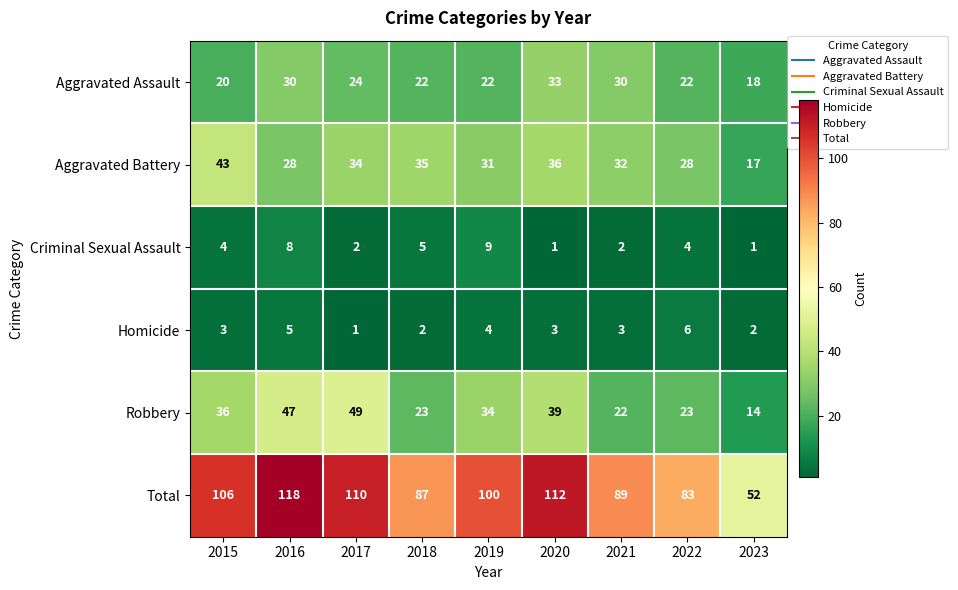

Where is Robbery nearest to the value 31?

2019